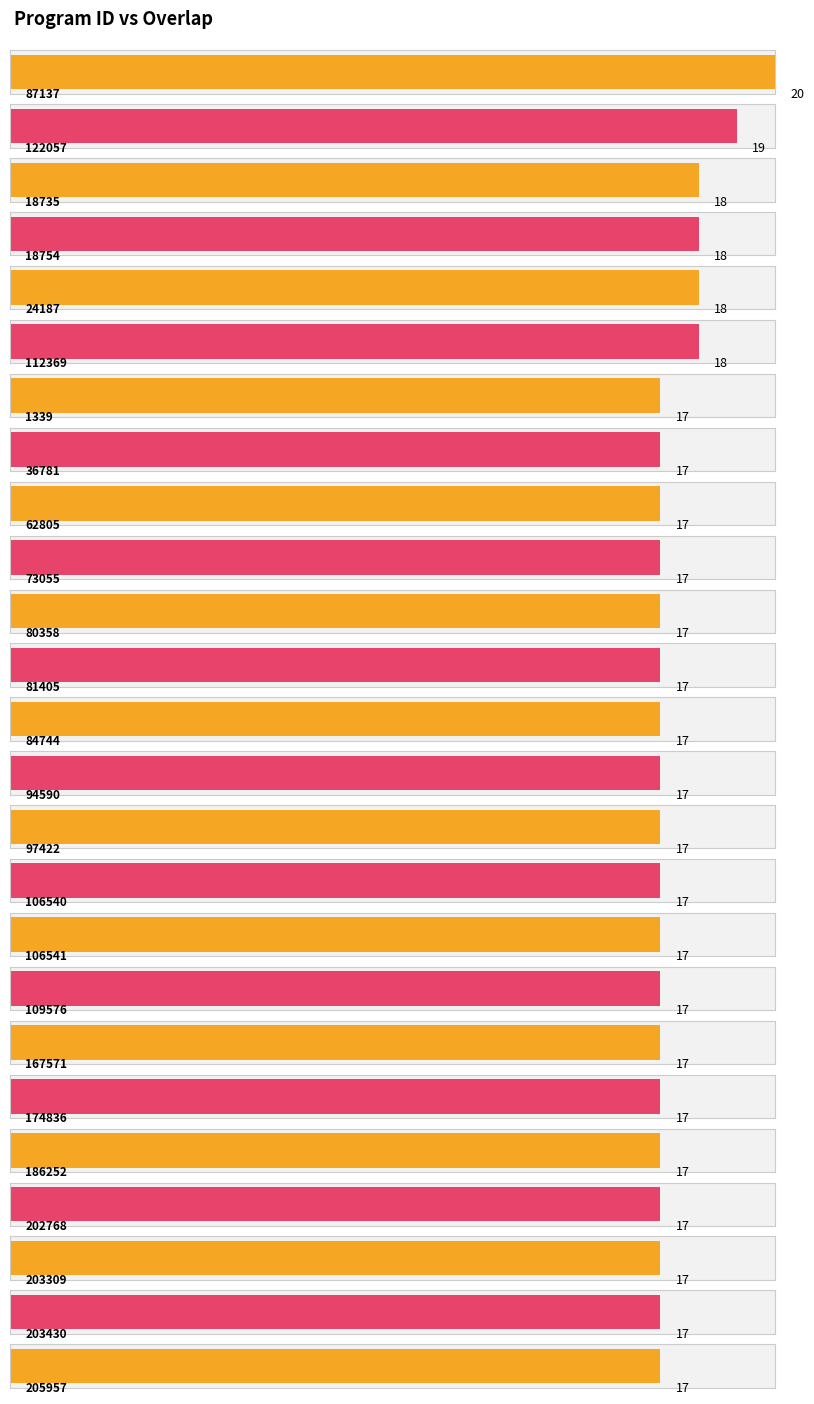

Reading left to right, extract all data points from this chart.

program id: 87137=87137	122057=122057	18735=18735	18754=18754	24187=24187	112369=112369	1339=1339	36781=36781	62805=62805	73055=73055	80358=80358	81405=81405	84744=84744	94590=94590	97422=97422	106540=106540	106541=106541	109576=109576	167571=167571	174836=174836	186252=186252	202768=202768	203309=203309	203430=203430	205957=205957
overlap: 87137=20	122057=19	18735=18	18754=18	24187=18	112369=18	1339=17	36781=17	62805=17	73055=17	80358=17	81405=17	84744=17	94590=17	97422=17	106540=17	106541=17	109576=17	167571=17	174836=17	186252=17	202768=17	203309=17	203430=17	205957=17